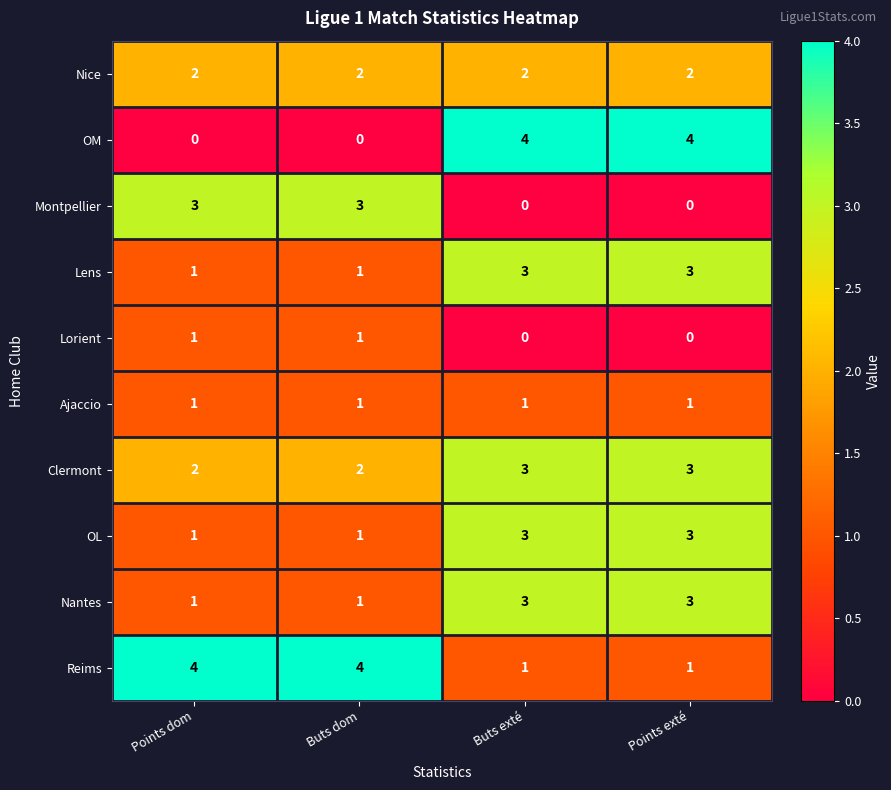

What is the sum of the Montpellier values at Buts dom and Points dom?

6